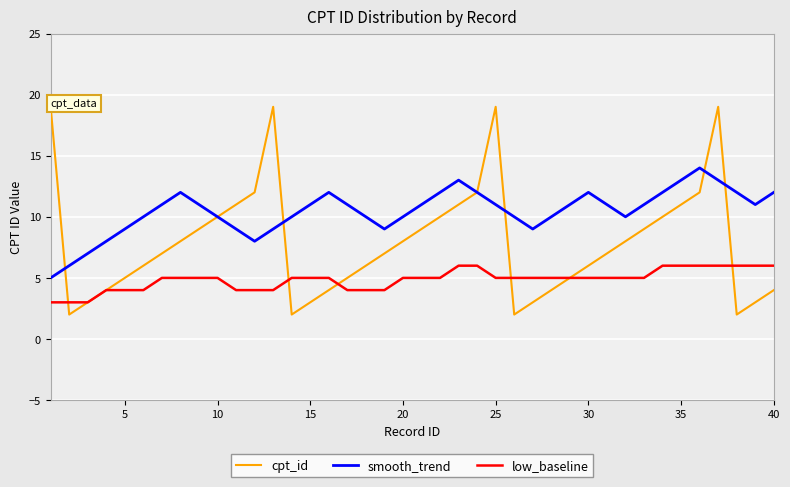

Which series has the largest range (max minus min)?

cpt_id